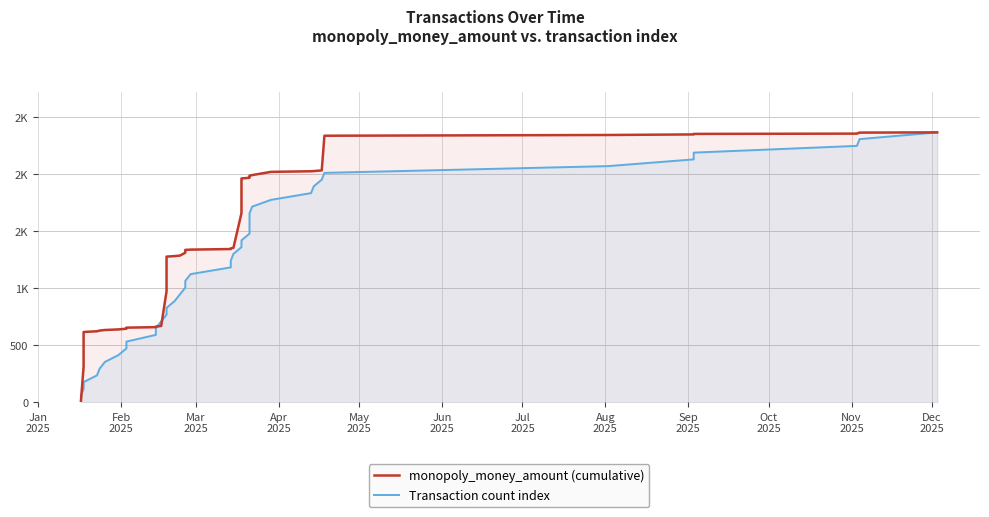

Is it true that monopoly_money_amount (cumulative) equals 857.3 at Aug
2025?

False